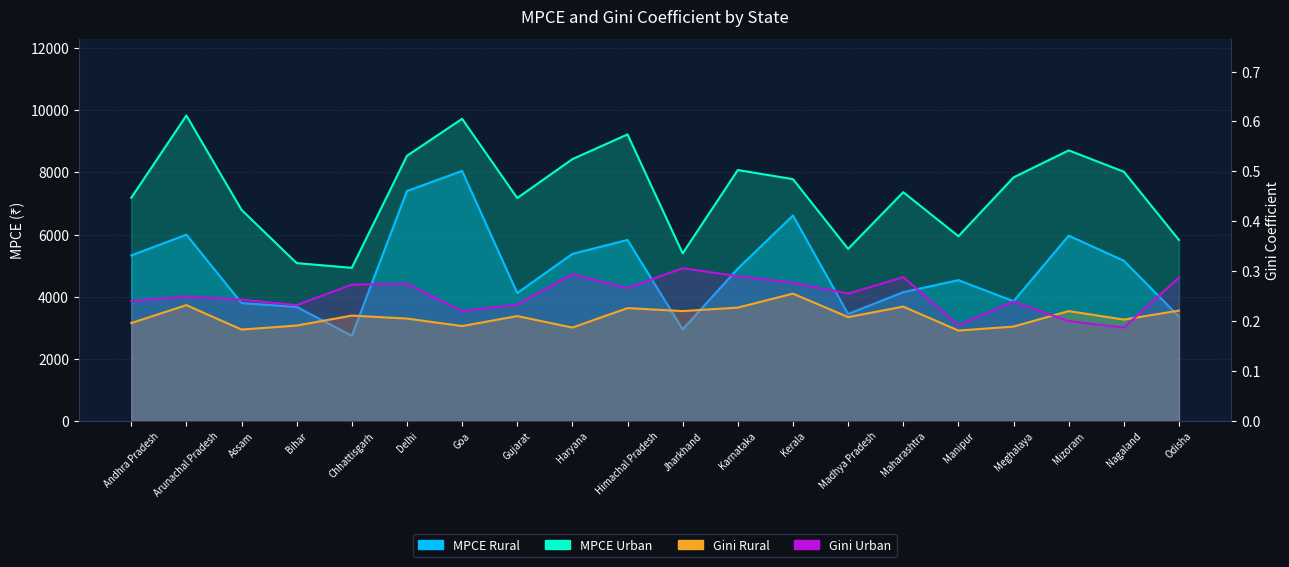

What is the difference between the maximum and minimum values in the Gini Rural series?

0.1